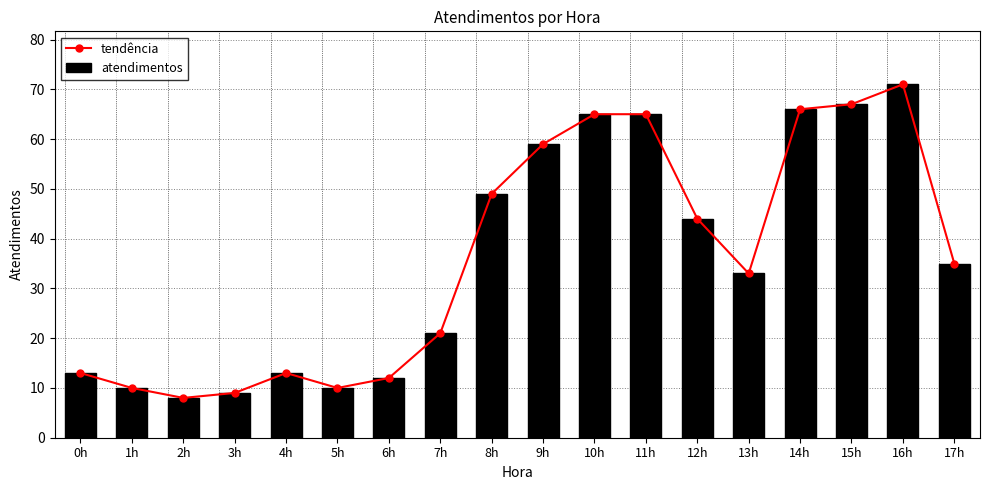

Which series has the largest range (max minus min)?

tendência